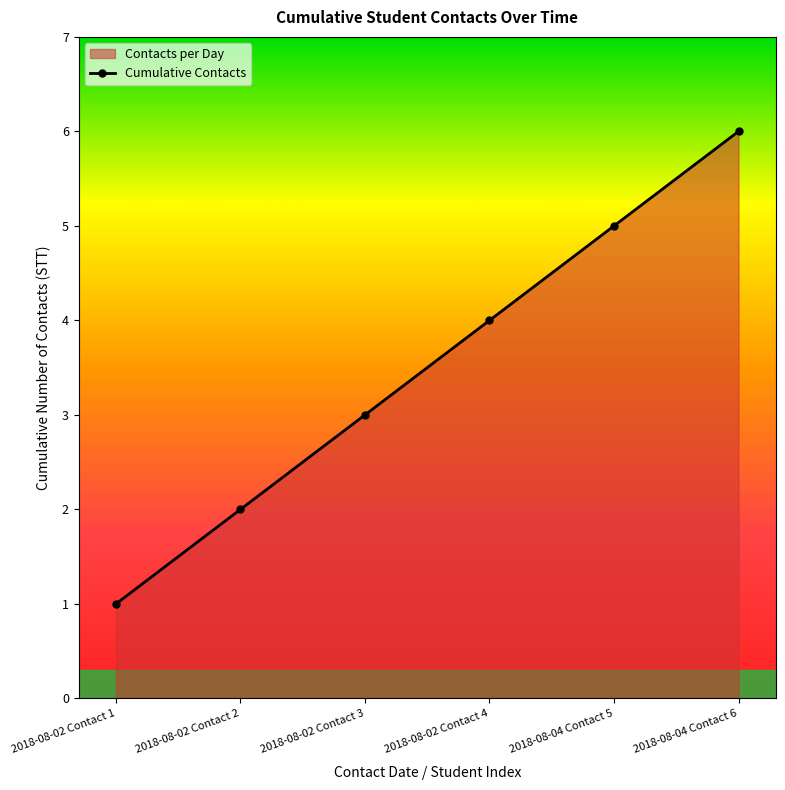

What is the ratio of the value at 2018-08-04 Contact 6 to the value at 2018-08-02 Contact 4?

1.5